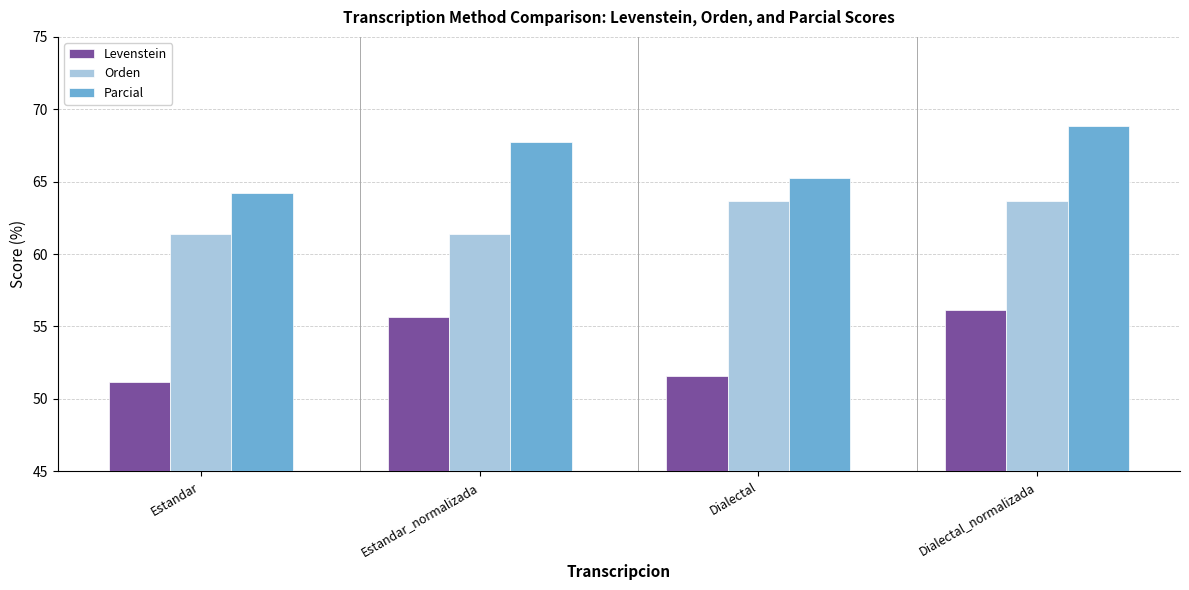

At how many categories does at least one series exceed 53?

4